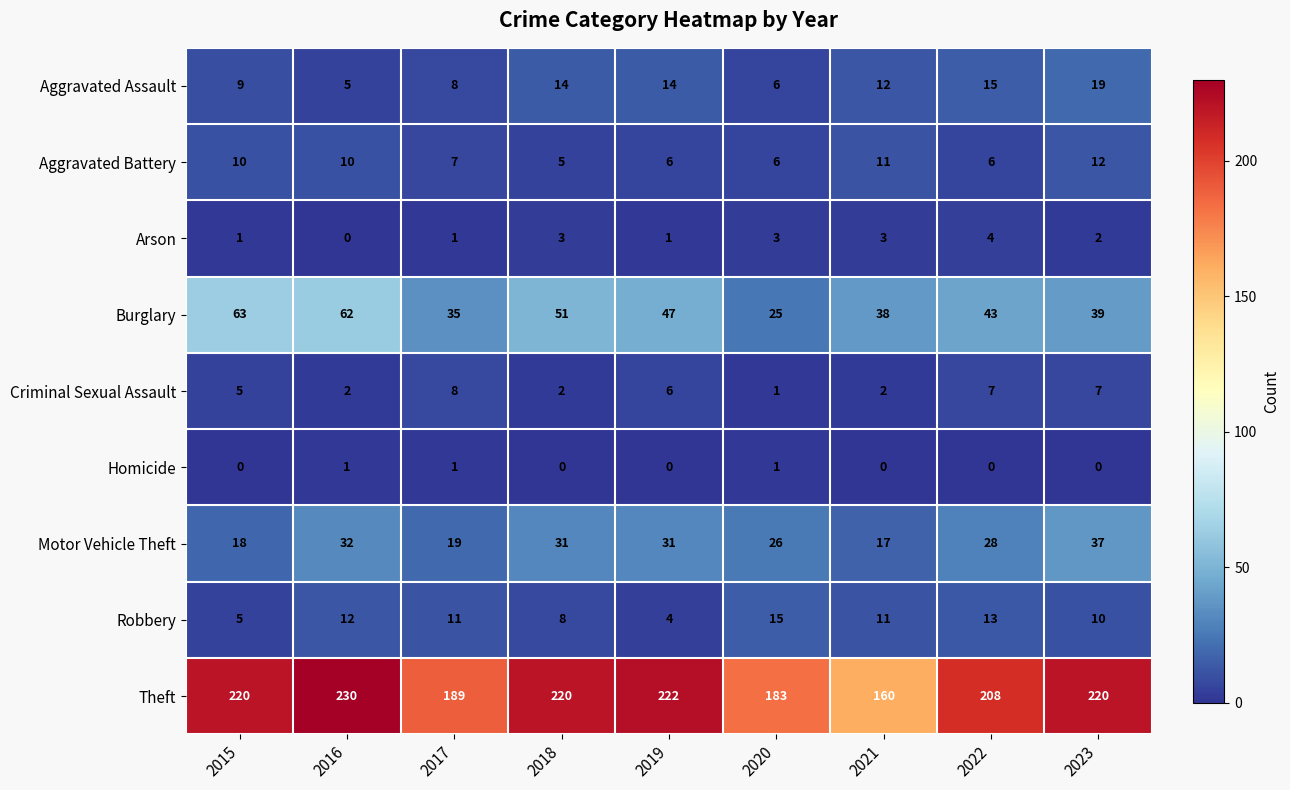

At how many categories does at least one series exceed 192?

6